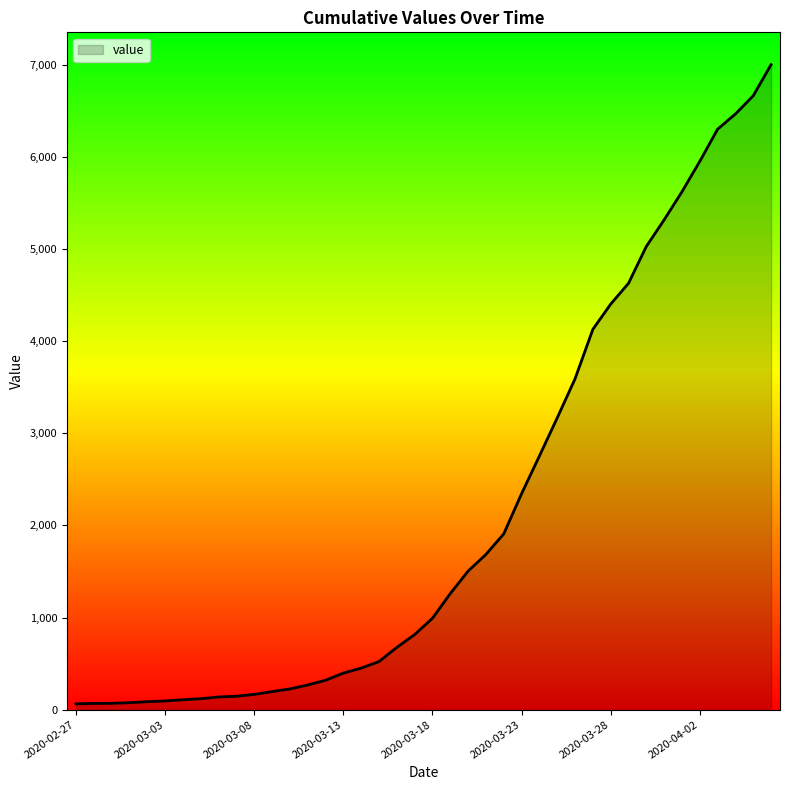

What is the greatest value displayed?

7002